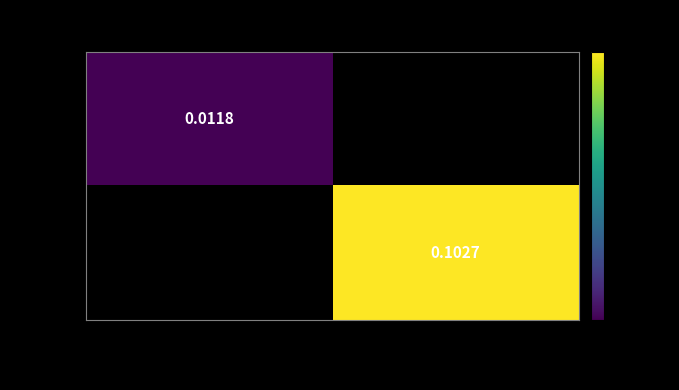

Between VW: 2795689472 and VW: 2638482944, which is larger?

VW: 2638482944